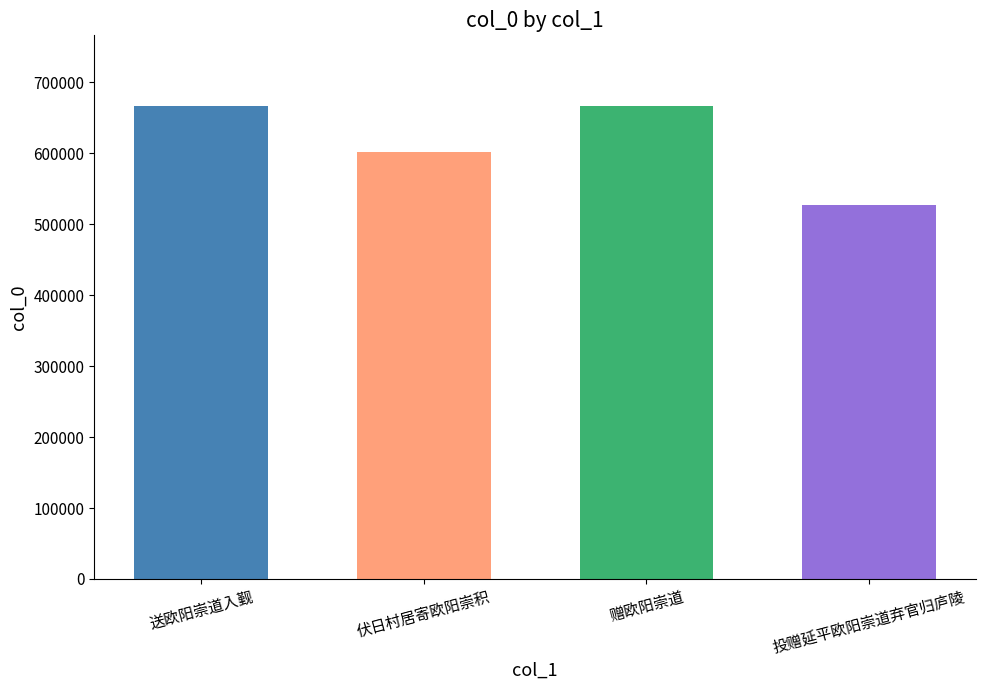

Does the chart contain any negative values?

No